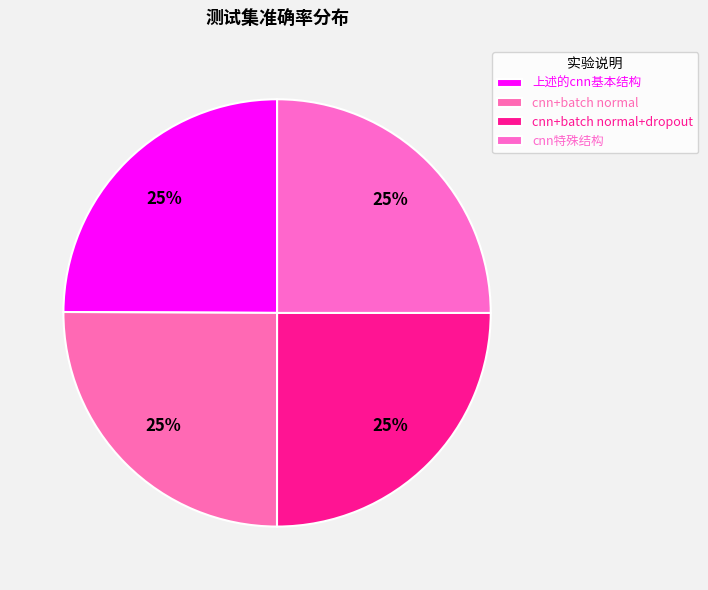

To the nearest percent, what portion does 上述的cnn基本结构 represent?

25%